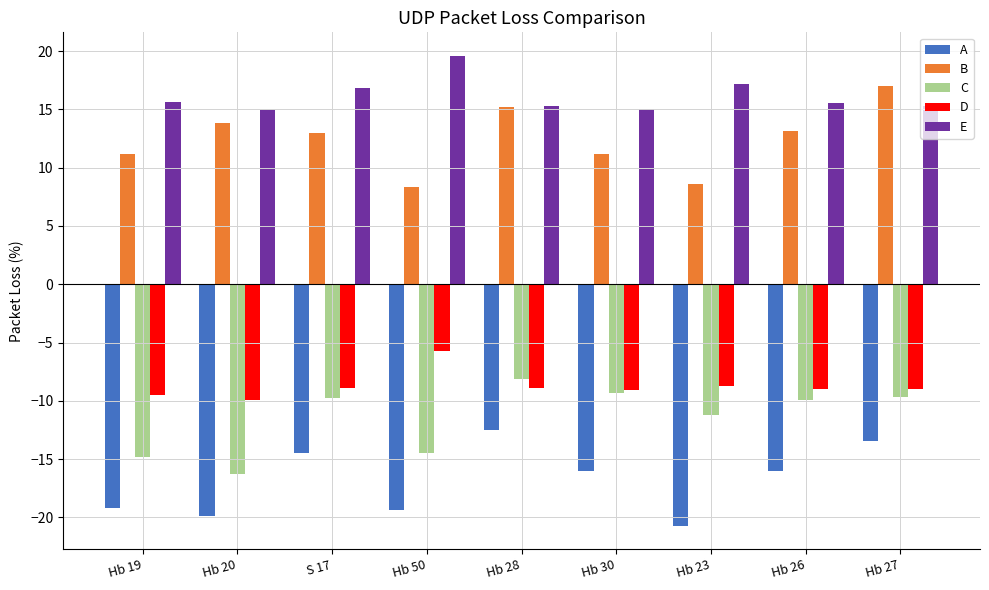

Read the A value at Hb 30.

-16.0